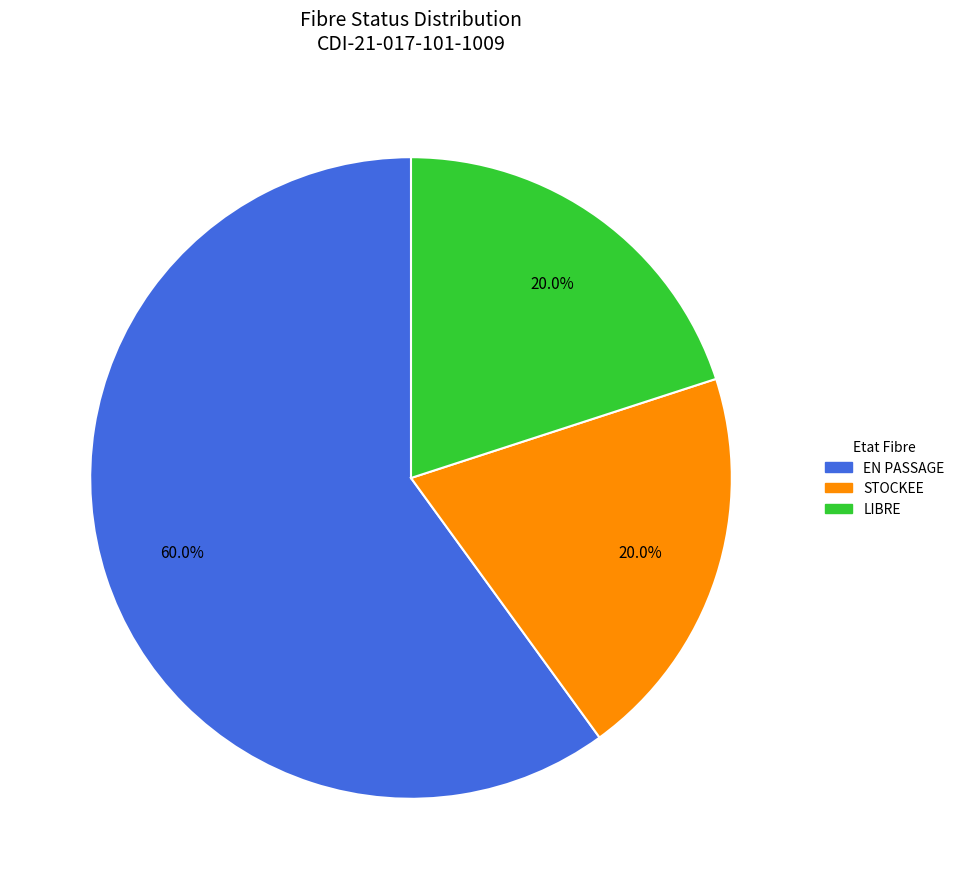

Does any single category account for the majority?

Yes